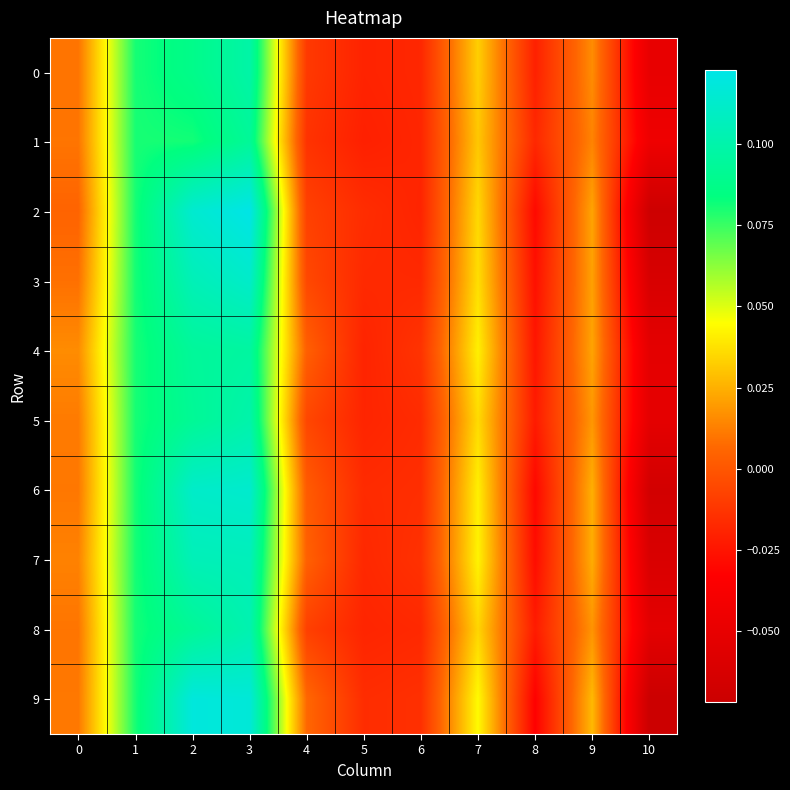

Reading left to right, extract all data points from this chart.

0: 0=0.0	1=0.1	2=0.1	3=0.1	4=-0.0	5=-0.0	6=-0.0	7=0.0	8=-0.0	9=0.0	10=-0.0
1: 0=0.0	1=0.1	2=0.1	3=0.1	4=-0.0	5=-0.0	6=-0.0	7=0.0	8=-0.0	9=0.0	10=-0.0
2: 0=0.0	1=0.1	2=0.1	3=0.1	4=-0.0	5=-0.0	6=-0.0	7=0.0	8=-0.0	9=0.0	10=-0.1
3: 0=0.0	1=0.1	2=0.1	3=0.1	4=-0.0	5=-0.0	6=-0.0	7=0.0	8=-0.0	9=0.0	10=-0.1
4: 0=0.0	1=0.1	2=0.1	3=0.1	4=0.0	5=-0.0	6=-0.0	7=0.0	8=-0.0	9=0.0	10=-0.1
5: 0=0.0	1=0.1	2=0.1	3=0.1	4=-0.0	5=-0.0	6=-0.0	7=0.0	8=-0.0	9=0.0	10=-0.1
6: 0=0.0	1=0.1	2=0.1	3=0.1	4=0.0	5=-0.0	6=-0.0	7=0.0	8=-0.0	9=0.0	10=-0.1
7: 0=0.0	1=0.1	2=0.1	3=0.1	4=0.0	5=-0.0	6=-0.0	7=0.0	8=-0.0	9=0.0	10=-0.1
8: 0=0.0	1=0.1	2=0.1	3=0.1	4=-0.0	5=-0.0	6=-0.0	7=0.0	8=-0.0	9=0.0	10=-0.1
9: 0=0.0	1=0.1	2=0.1	3=0.1	4=0.0	5=-0.0	6=-0.0	7=0.0	8=-0.0	9=0.0	10=-0.1